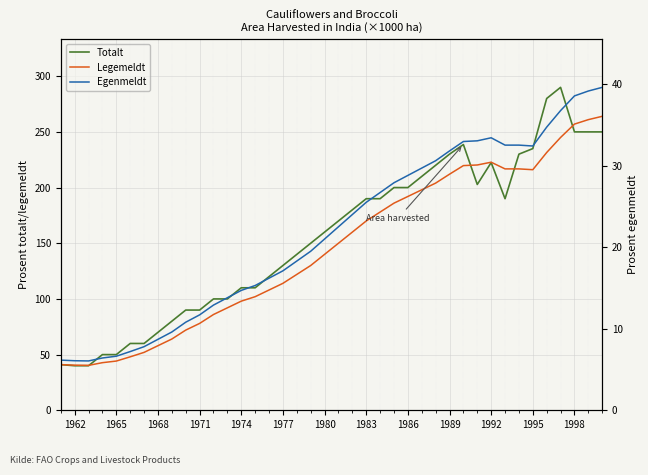

Count the number of categories in the chart.

40